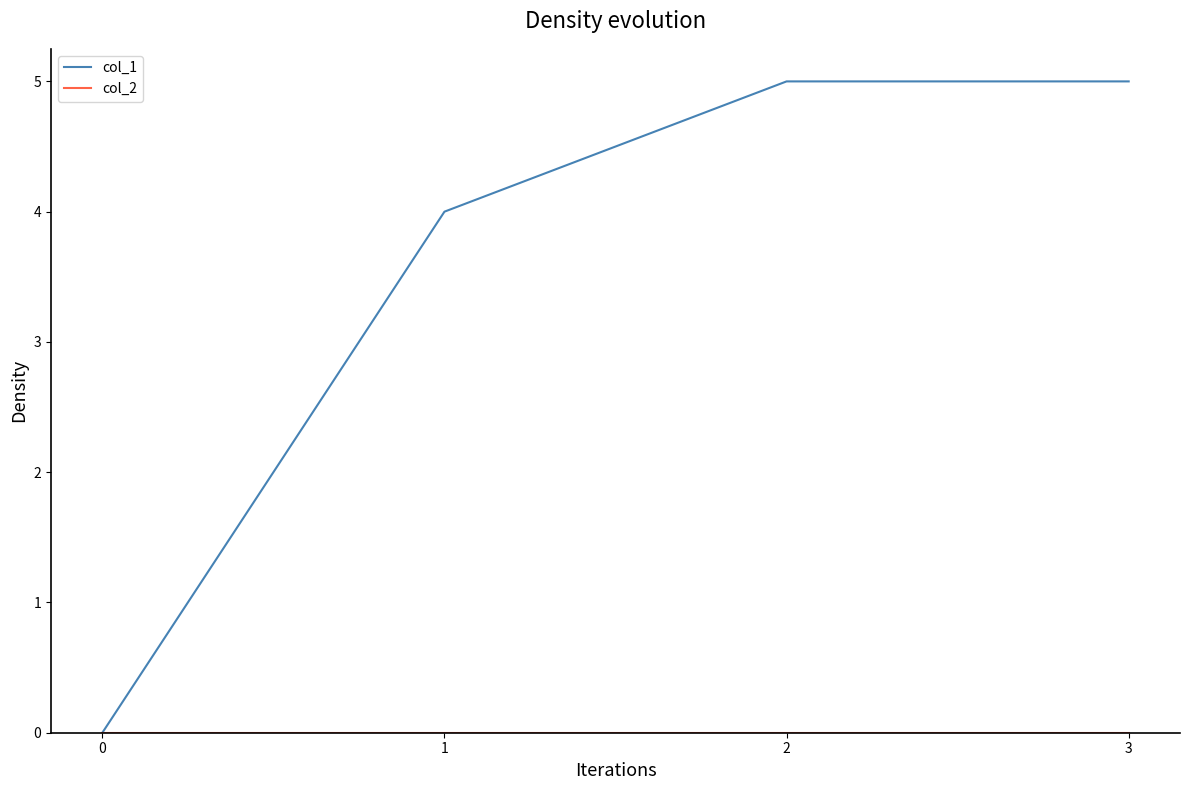

What is the difference between the highest and lowest values at 1?

4